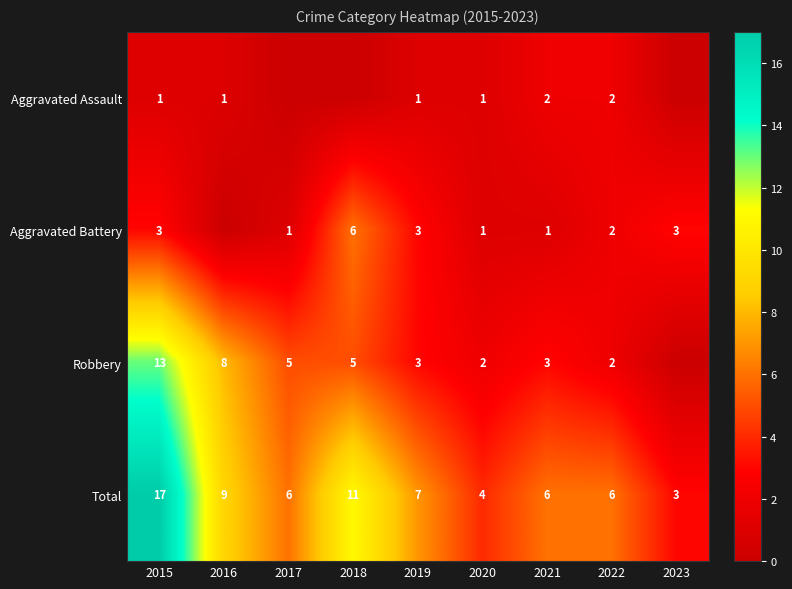

Which label corresponds to the smallest value in the chart?

2017